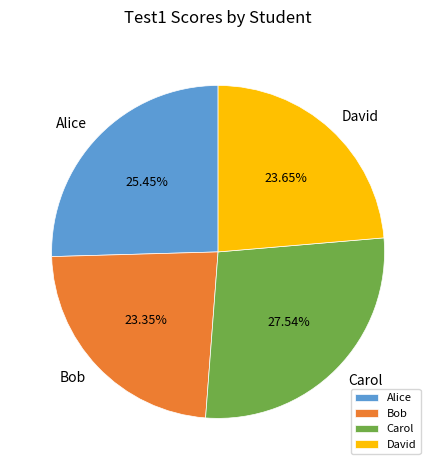

Which slice is the largest?

Carol